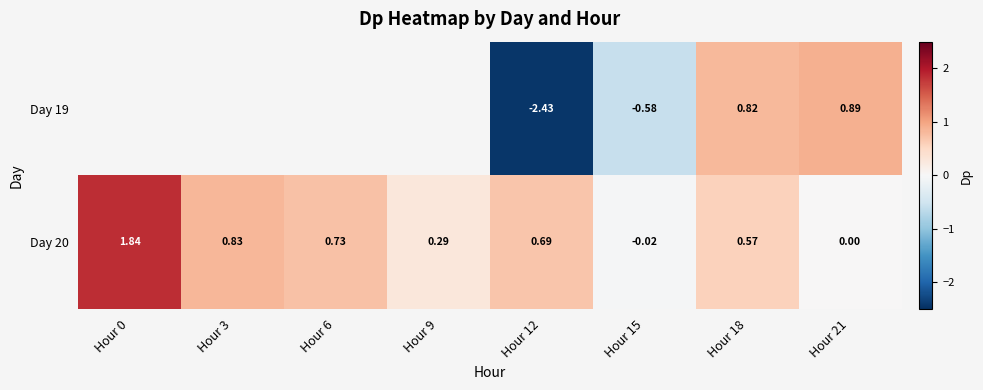

Is the value of Day 19 at Hour 12 greater than the value of Day 20 at Hour 6?

No